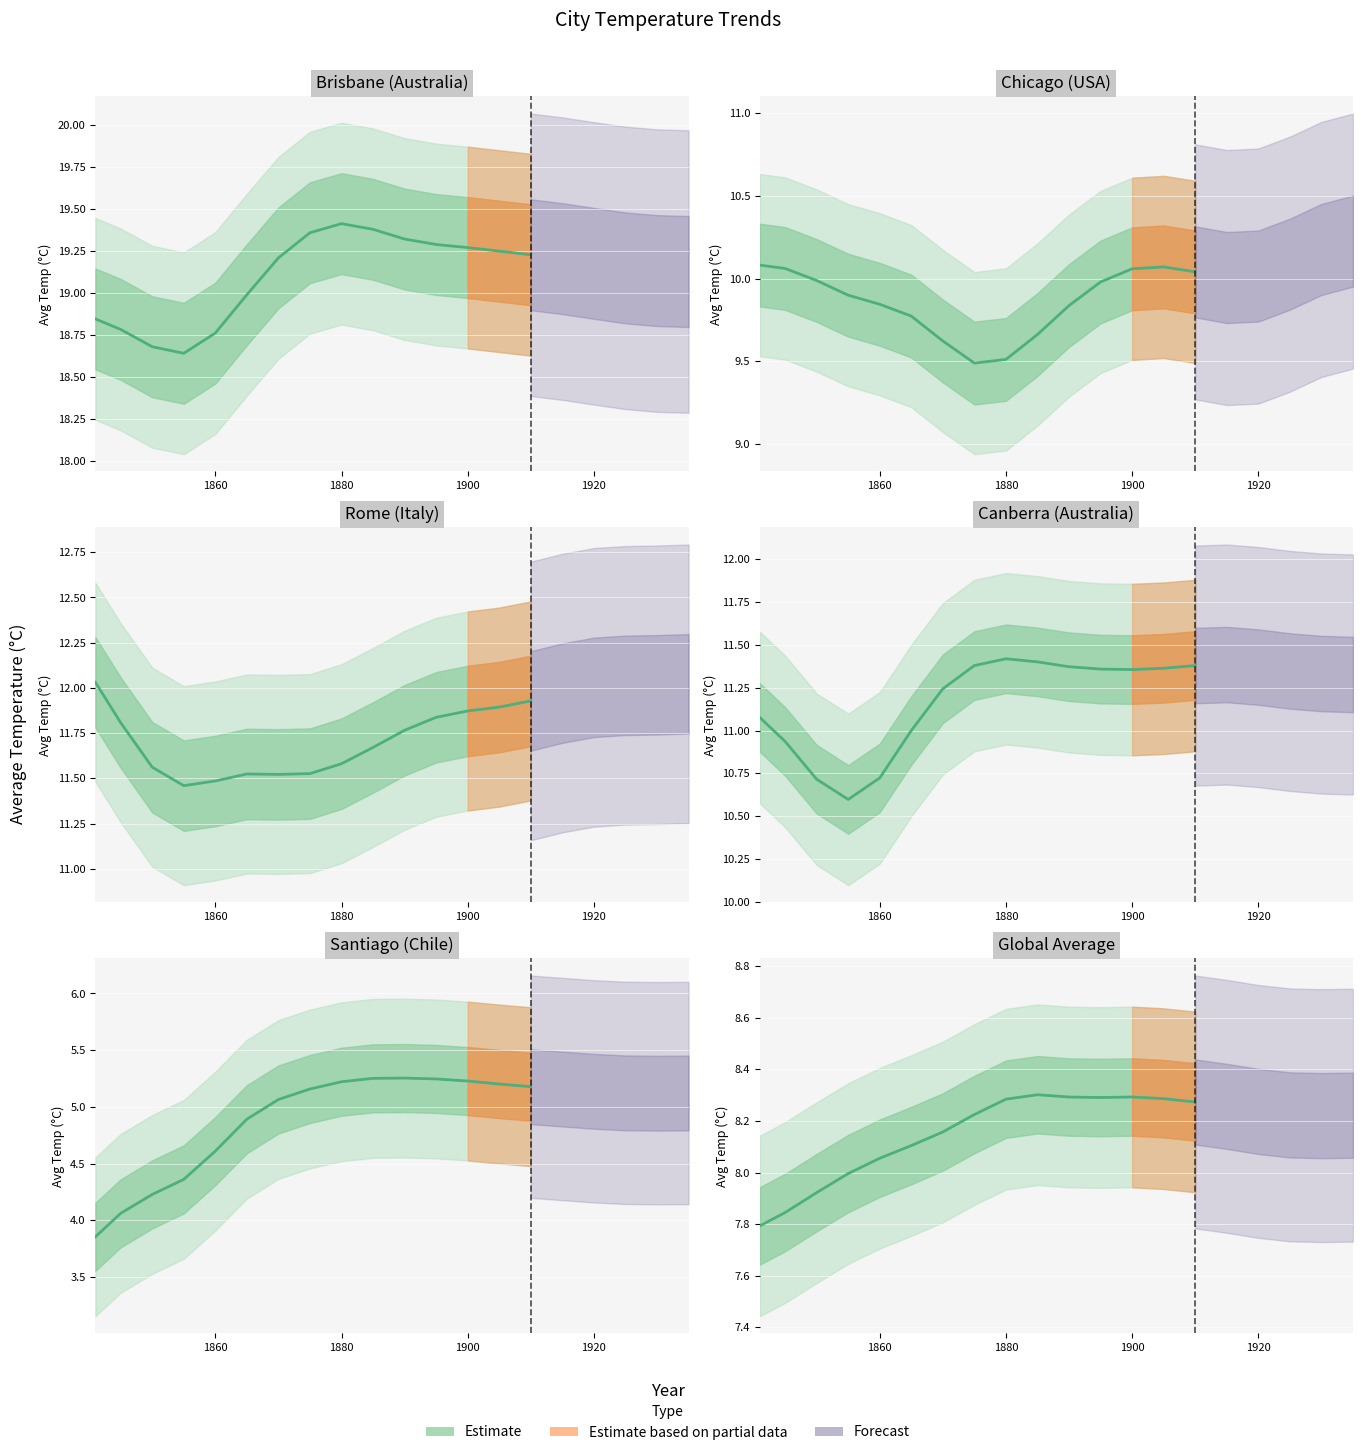

True or false: ROME has a value of 11.3 at 1870.

True